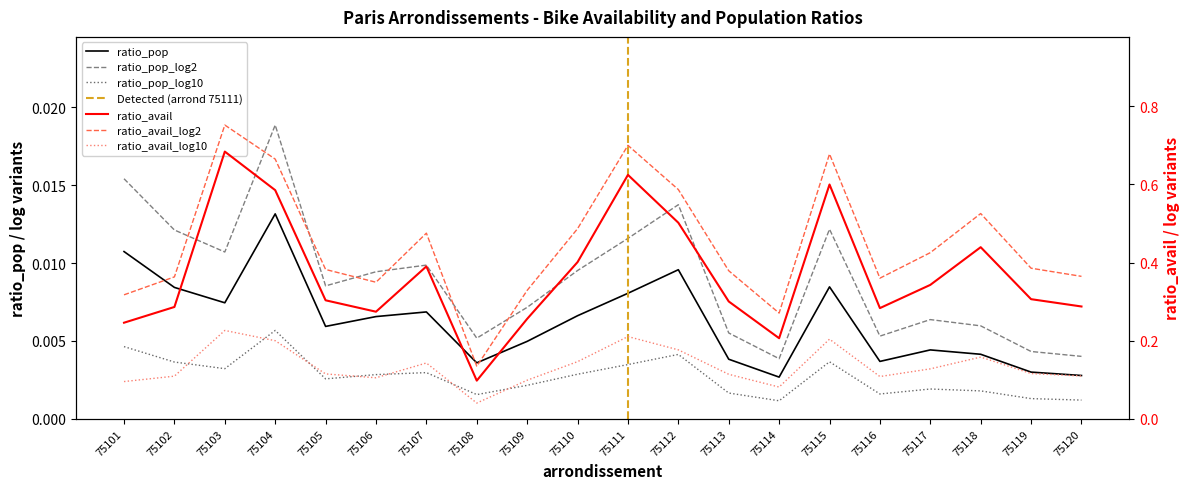

True or false: ratio_pop and ratio_avail_log2 cross at least once.

False